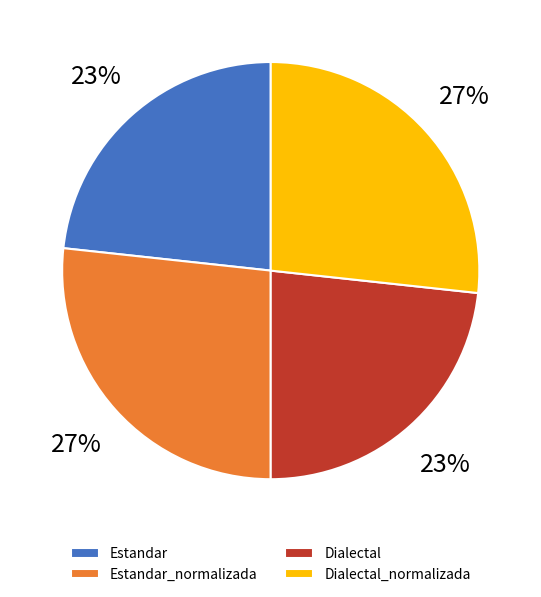

To the nearest percent, what is the combined percentage of Dialectal_normalizada and Estandar?

50%